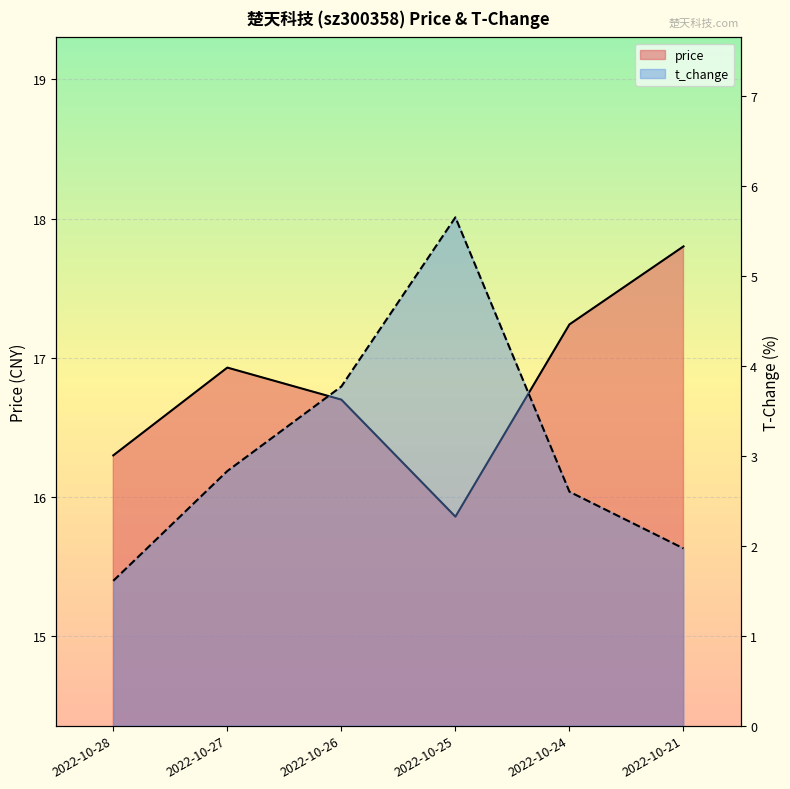

Which series changed the most between 2022-10-27 and 2022-10-25?

t_change